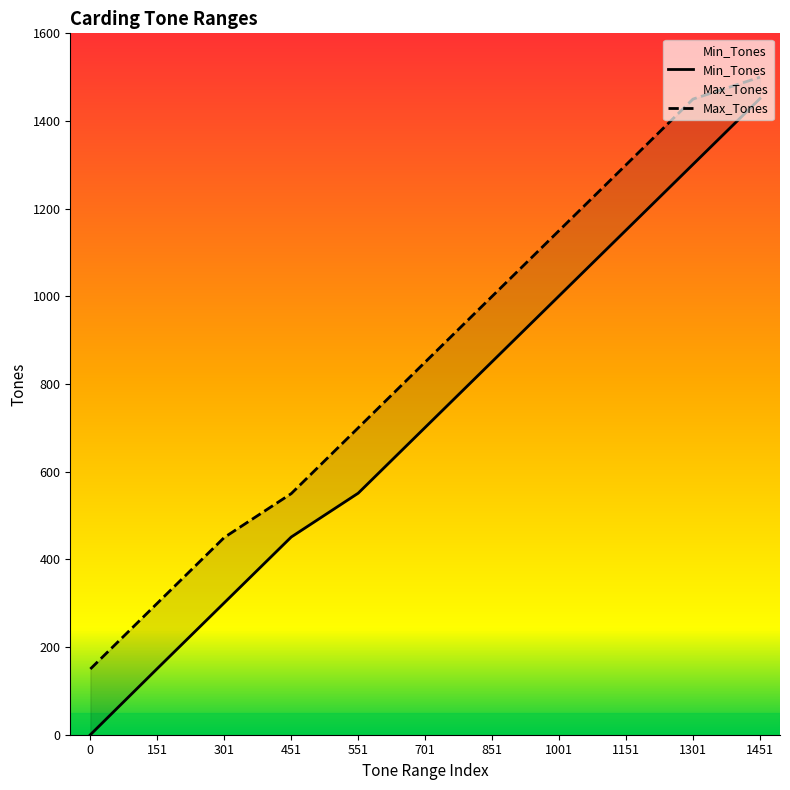

True or false: Min_Tones and Max_Tones intersect in this chart.

False